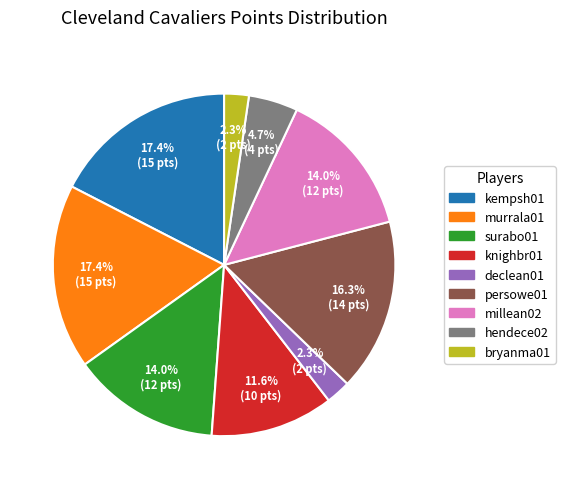

True or false: murrala01 accounts for 32% of the total.

False